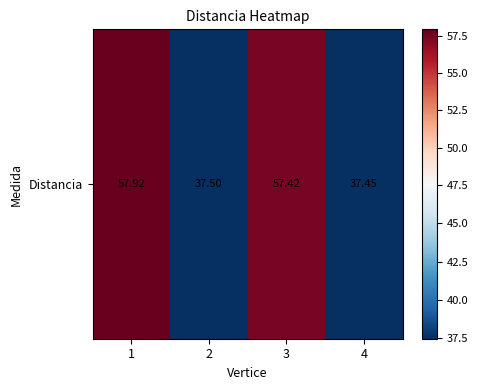

Where is the data nearest to the value 47?

2